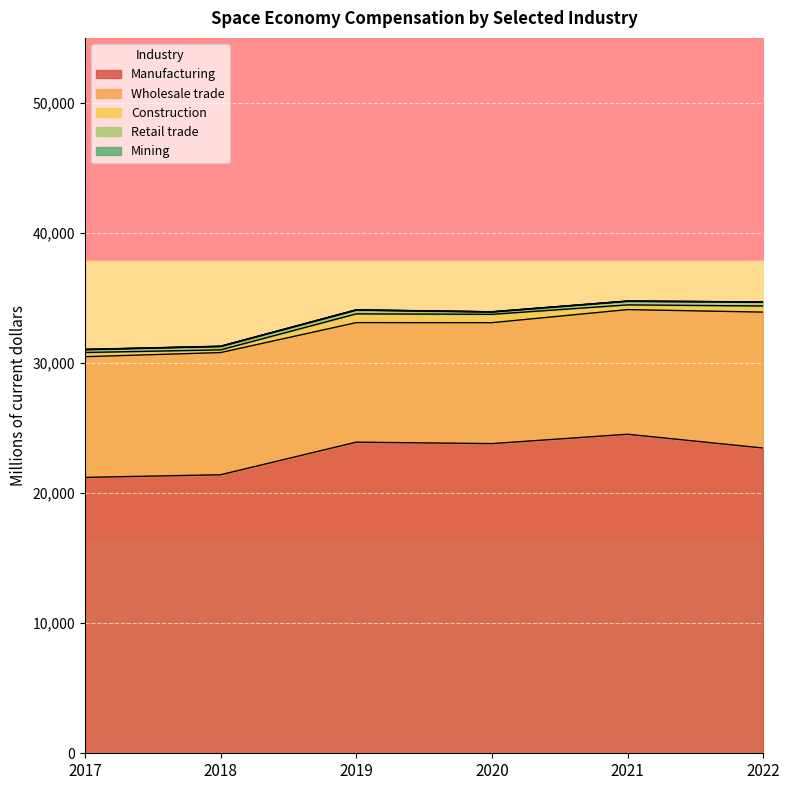

Where is the first local minimum for Retail trade?

2020